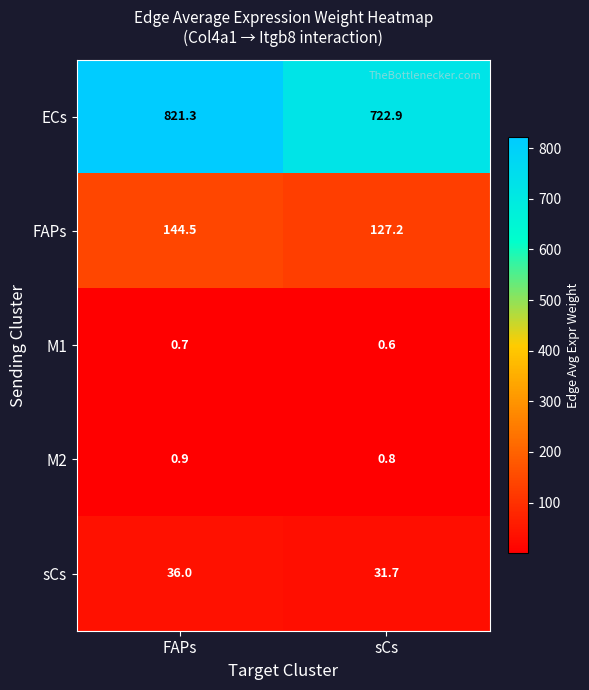

Reading right to left, extract all data points from this chart.

ECs: sCs=722.9	FAPs=821.3
FAPs: sCs=127.2	FAPs=144.5
M1: sCs=0.6	FAPs=0.7
M2: sCs=0.8	FAPs=0.9
sCs: sCs=31.7	FAPs=36.0